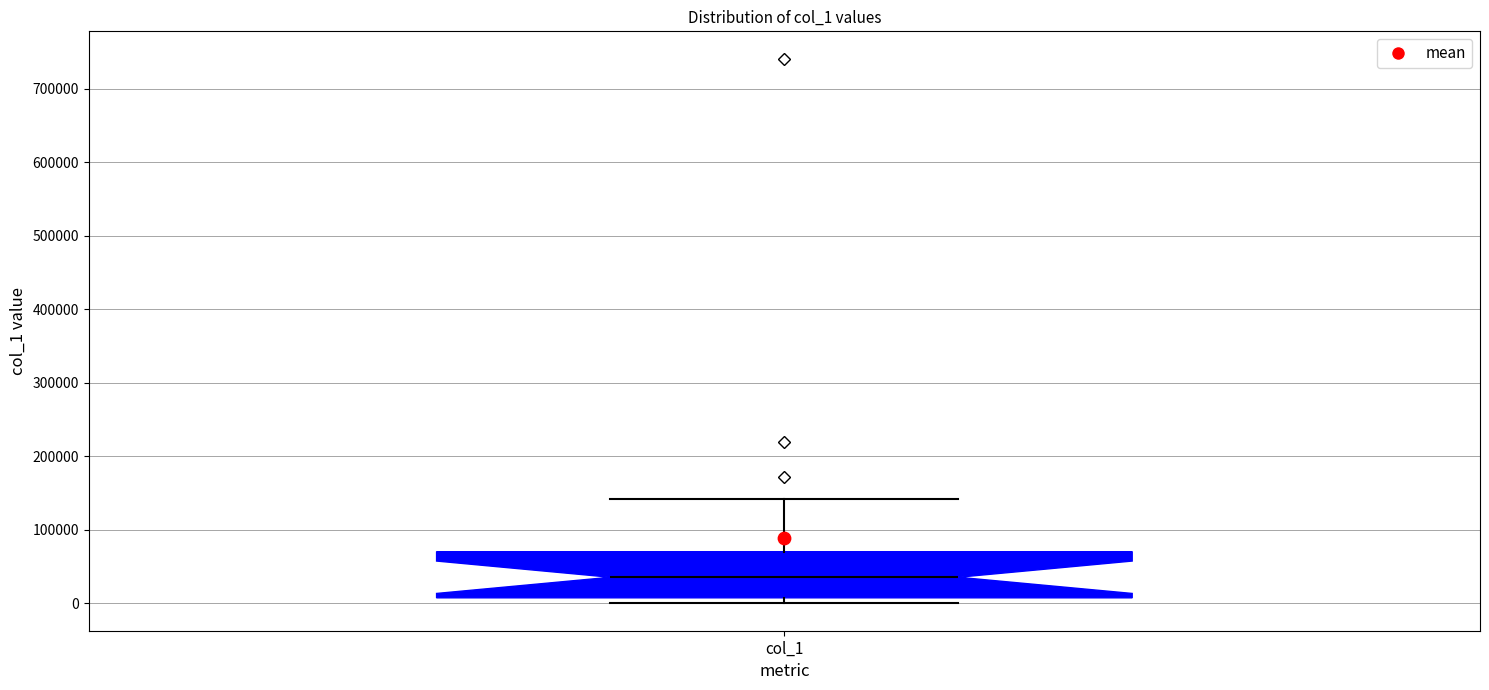

Where is the upper edge of the box for col_1 on the y-axis? The values are not printed on the chart, so give them approximately, as read against the axis.

70000